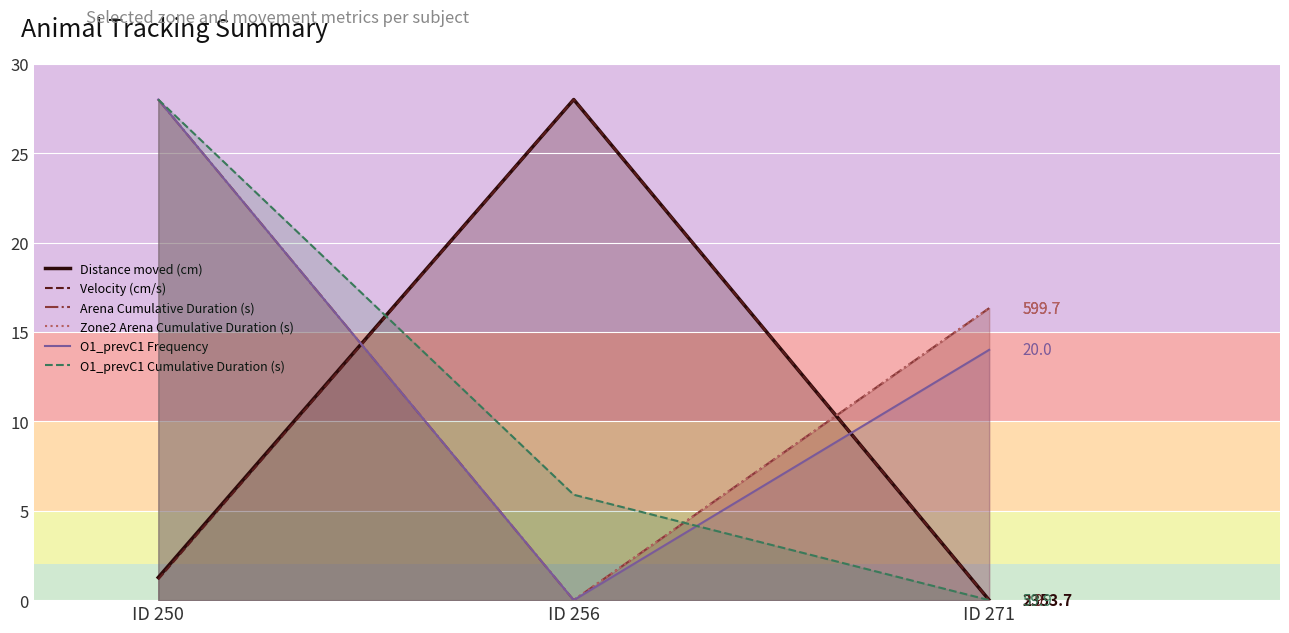

At which label does Zone2 Arena Cumulative Duration (s) reach its minimum?

ID 256